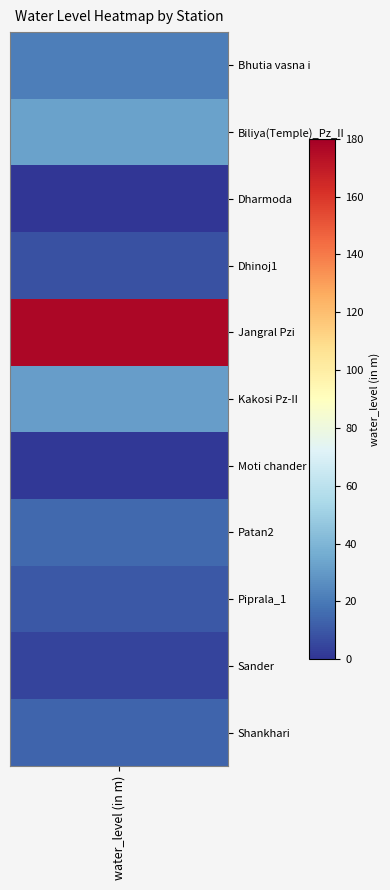

What is the sum of the values at 6 and 10?

15.3